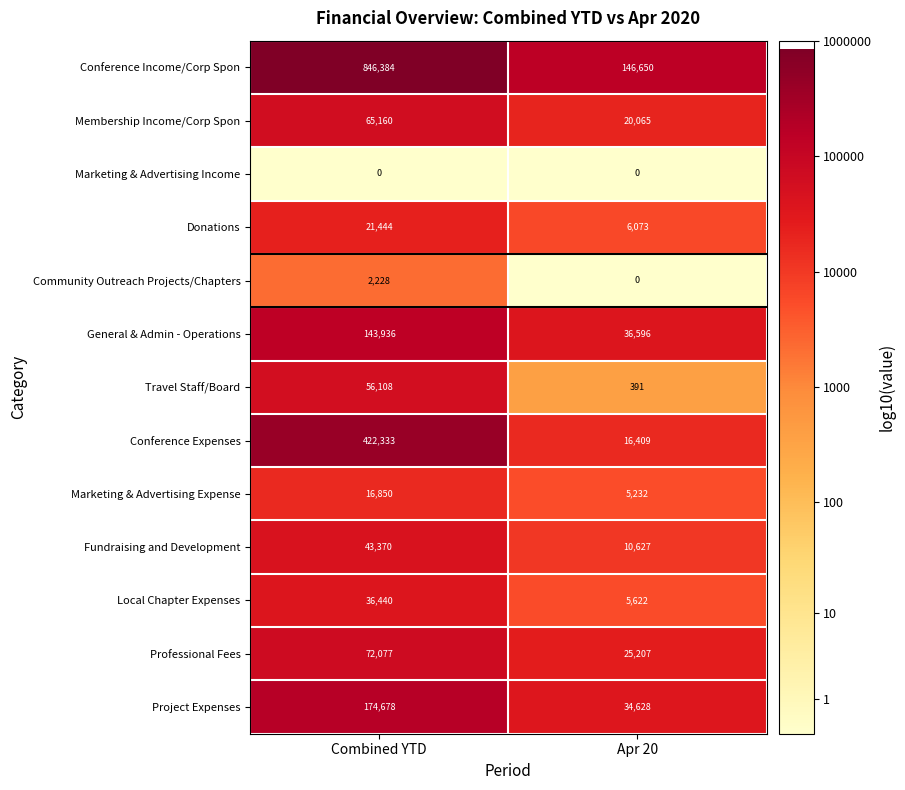

The value of Professional Fees at Combined YTD is 36909. True or false?

False